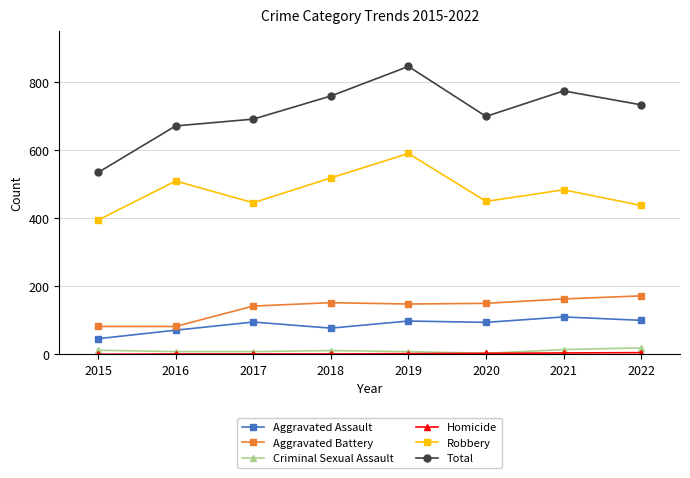

Which category has the highest value across all series?

2019